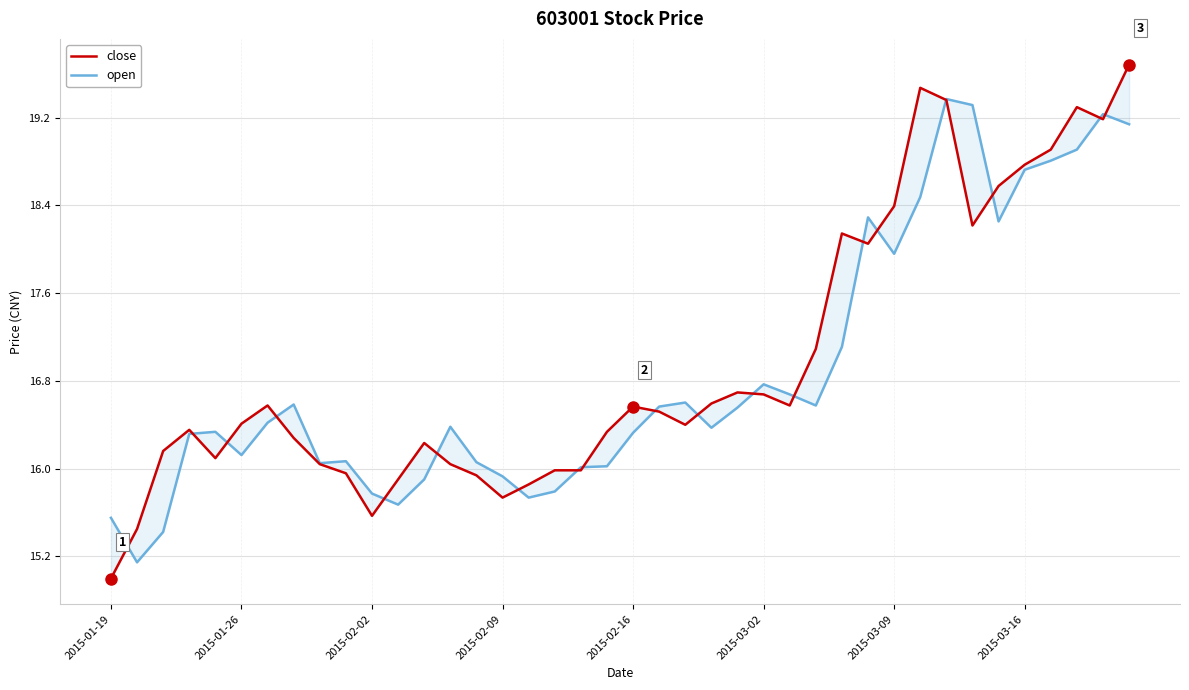

What is the sum of all open values?

675.3